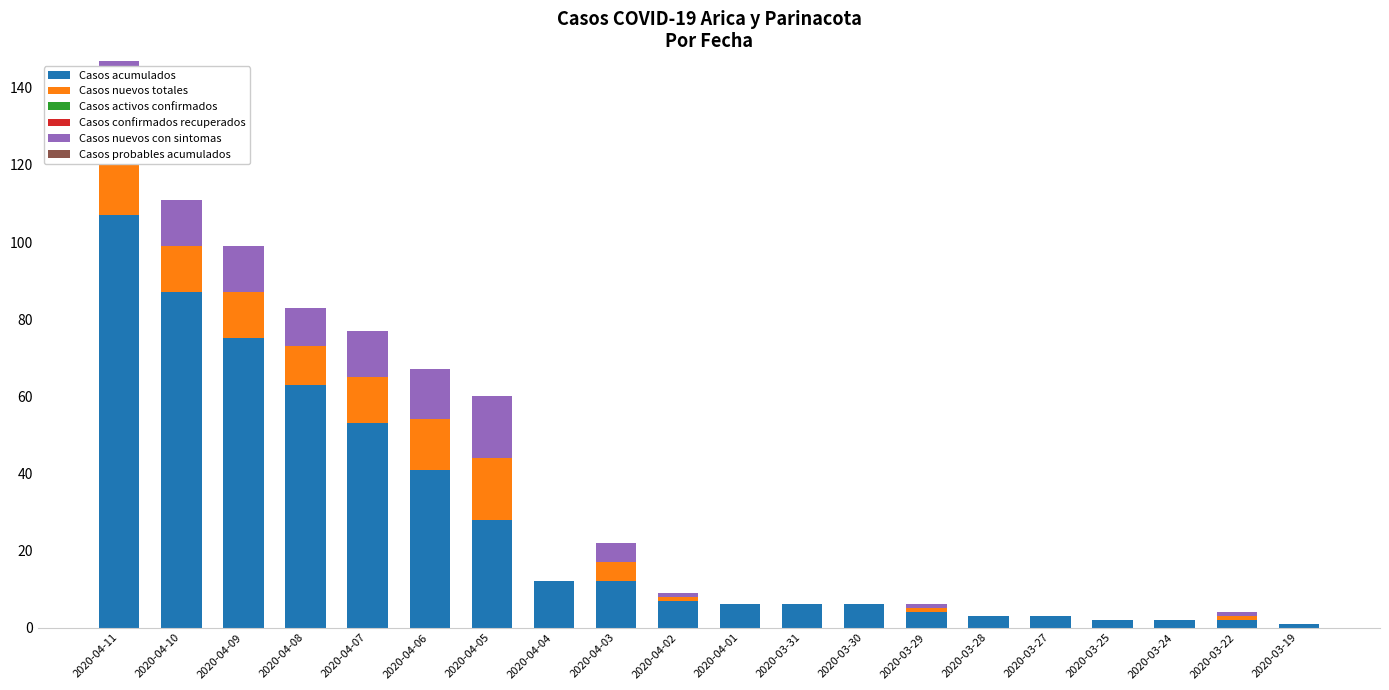

What is the label of the 6th bar from the left?

2020-04-06